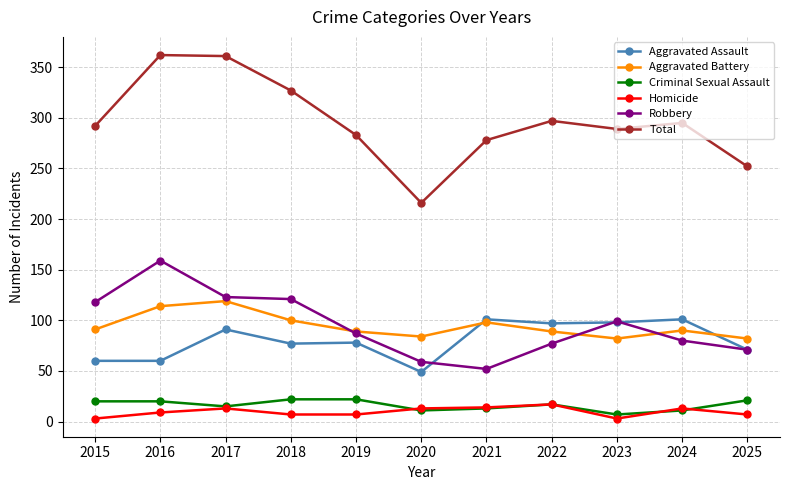

Read the Criminal Sexual Assault value at 2016, to the nearest 5.

20